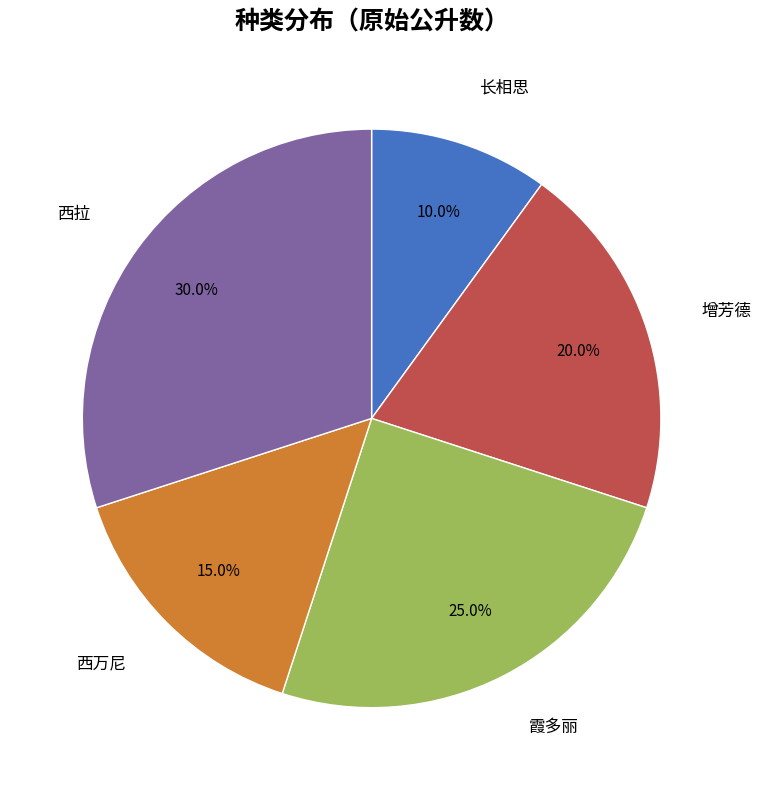

Is there any slice that represents more than half of the pie?

No